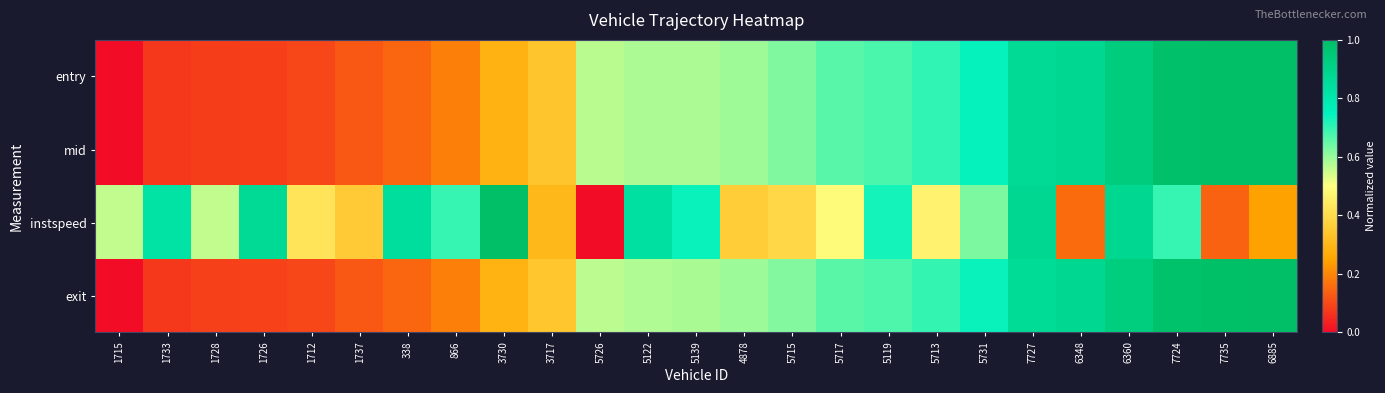

Reading left to right, what are all the values shown in this chart?

entry: 1715=0.0	1733=0.1	1728=0.1	1726=0.1	1712=0.1	1737=0.1	338=0.1	866=0.2	3730=0.3	3717=0.3	5726=0.6	5122=0.6	5139=0.6	4878=0.6	5715=0.6	5717=0.7	5119=0.7	5713=0.7	5731=0.7	7727=0.9	6348=0.9	6360=0.9	7724=1.0	7735=1.0	6885=1.0
mid: 1715=0.0	1733=0.1	1728=0.1	1726=0.1	1712=0.1	1737=0.1	338=0.1	866=0.2	3730=0.3	3717=0.3	5726=0.6	5122=0.6	5139=0.6	4878=0.6	5715=0.6	5717=0.7	5119=0.7	5713=0.7	5731=0.7	7727=0.9	6348=0.9	6360=0.9	7724=1.0	7735=1.0	6885=1.0
instspeed: 1715=0.6	1733=0.8	1728=0.6	1726=0.9	1712=0.4	1737=0.4	338=0.8	866=0.7	3730=1.0	3717=0.3	5726=0.0	5122=0.8	5139=0.7	4878=0.4	5715=0.4	5717=0.5	5119=0.7	5713=0.5	5731=0.6	7727=0.9	6348=0.2	6360=0.9	7724=0.7	7735=0.1	6885=0.2
exit: 1715=0.0	1733=0.1	1728=0.1	1726=0.1	1712=0.1	1737=0.1	338=0.1	866=0.2	3730=0.3	3717=0.3	5726=0.6	5122=0.6	5139=0.6	4878=0.6	5715=0.6	5717=0.7	5119=0.7	5713=0.7	5731=0.7	7727=0.9	6348=0.9	6360=0.9	7724=1.0	7735=1.0	6885=1.0